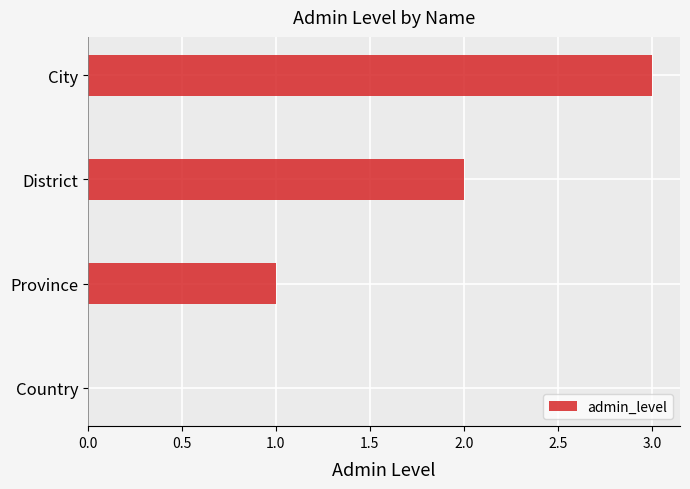

What is the change in value from Province to City?

+2